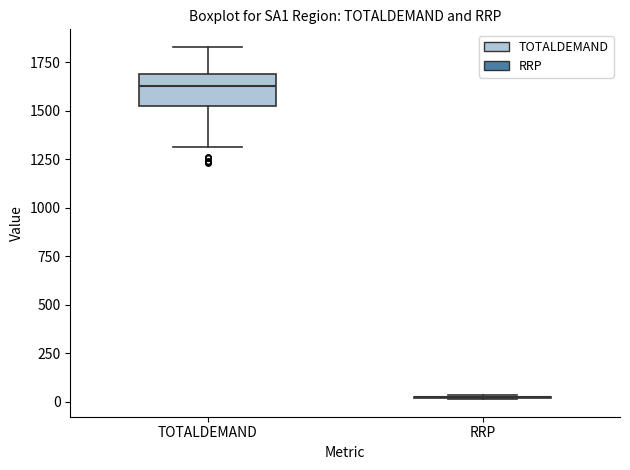

Which box is the tallest, from its lower edge to its upper edge?

TOTALDEMAND